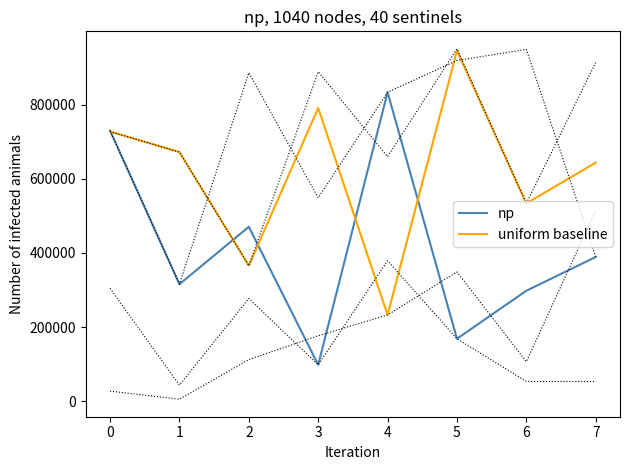

Reading left to right, transcribe all the data shown in this chart.

np: 729609	315818	470414	98596	832992	168712	298152	389046
uniform baseline: 727079	671782	365842	790595	232942	945046	533585	643238